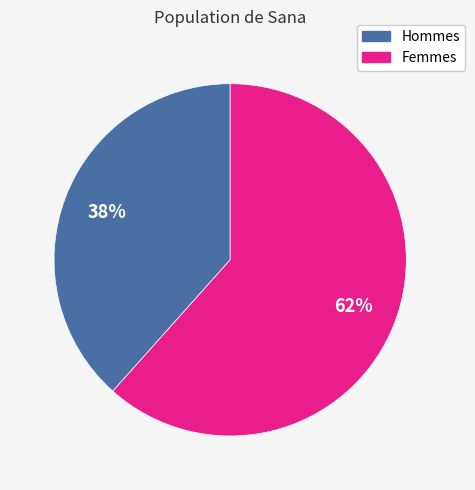

What is the majority slice?

Femmes